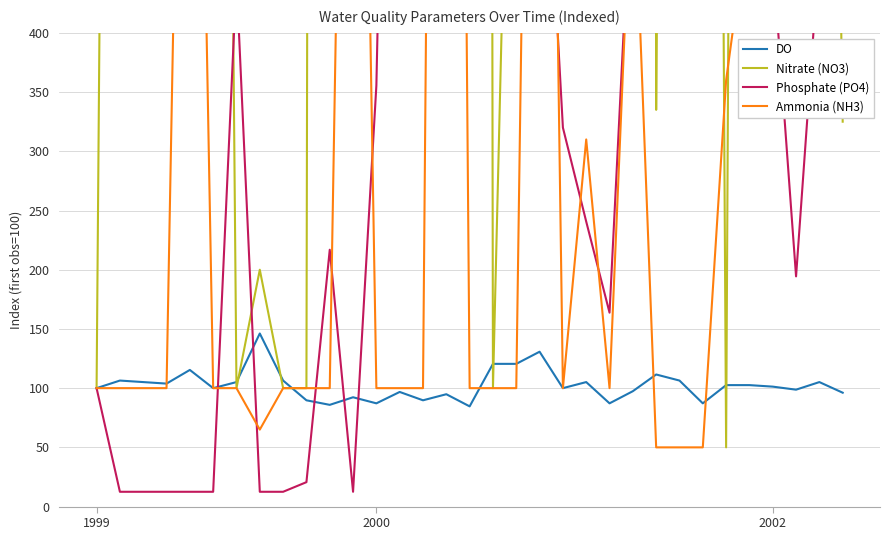

At which category is the sum across all series the highest?

15